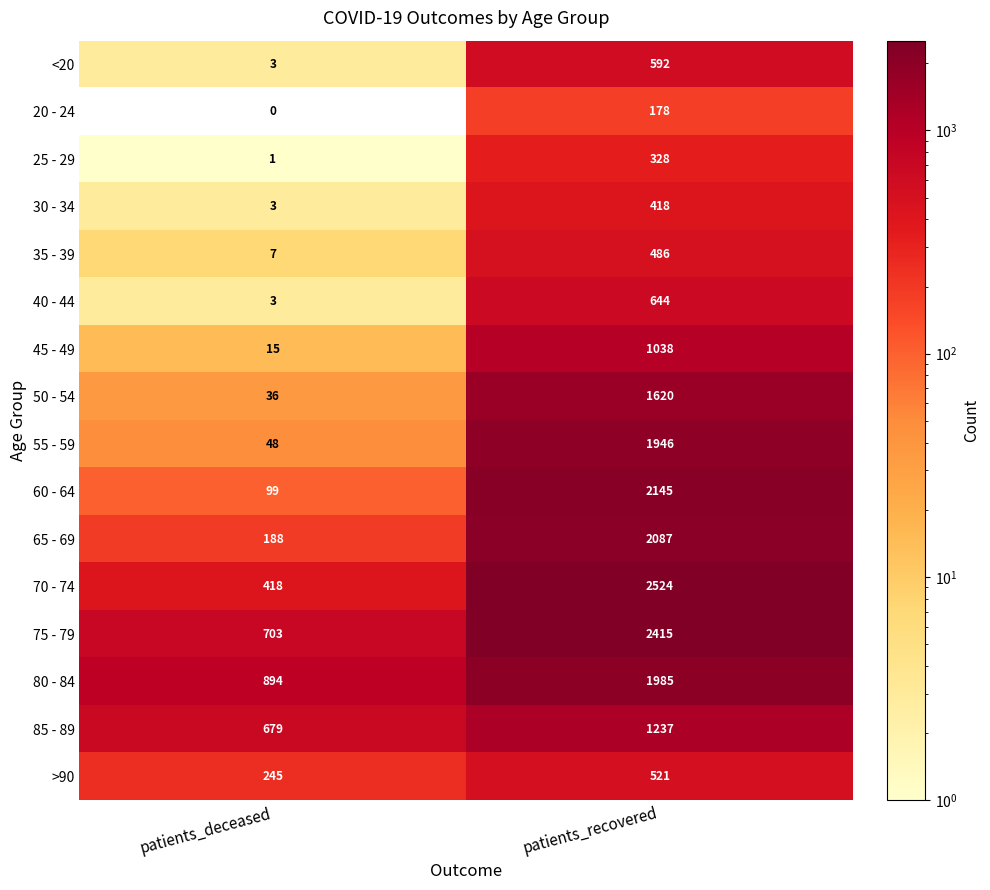

The 70 - 74 series shows 4443 at patients_recovered. True or false?

False